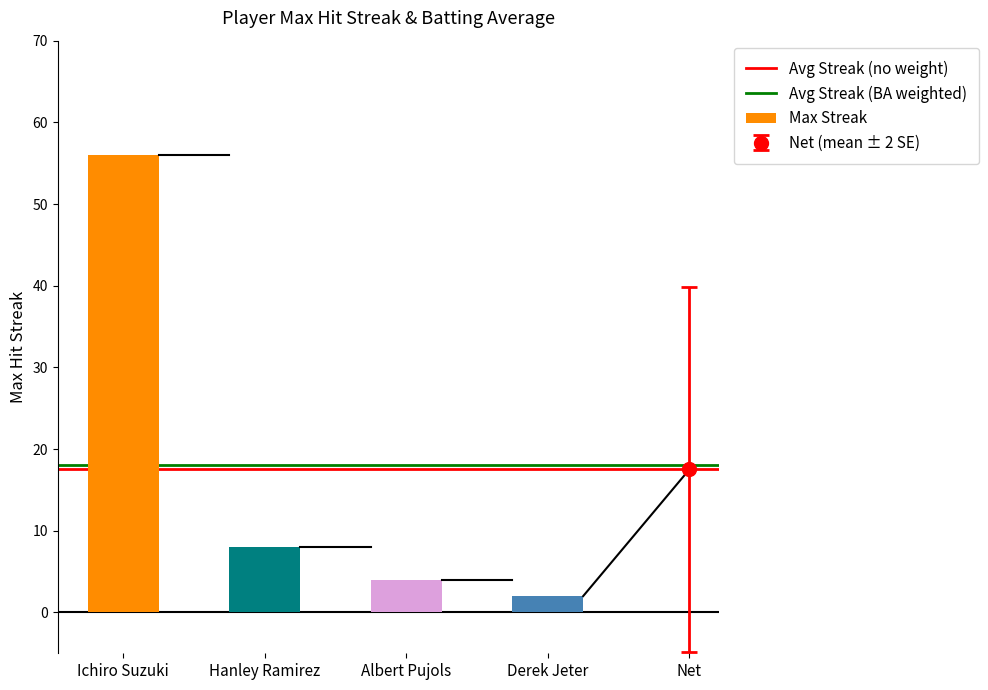

Is it true that the value at Ichiro Suzuki is 56?

True